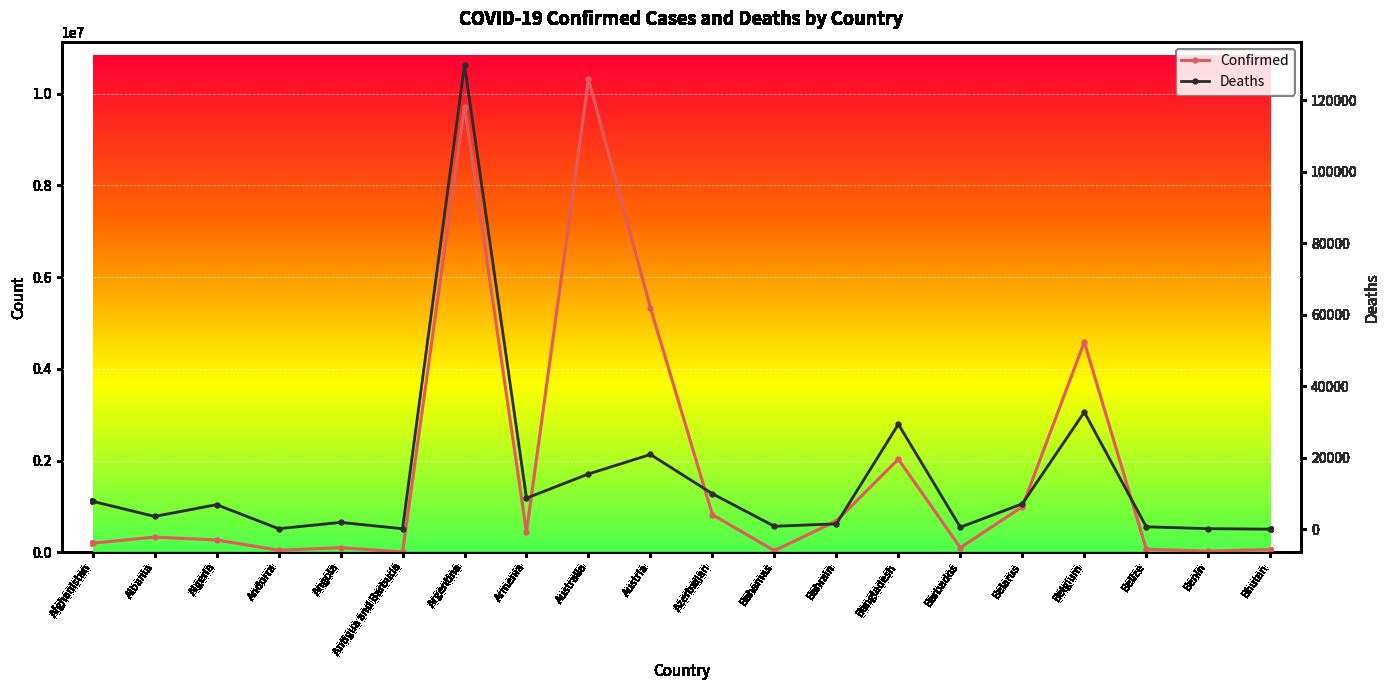

What value does the Deaths series have at Benin, to the nearest 50?

150